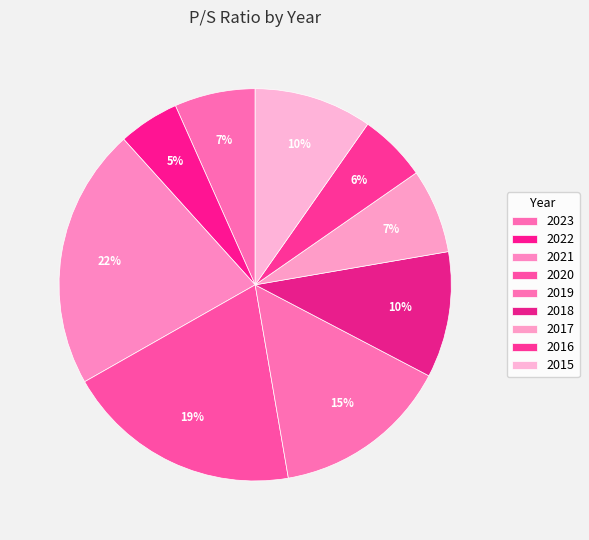

Between 2023 and 2016, which is larger?

2023